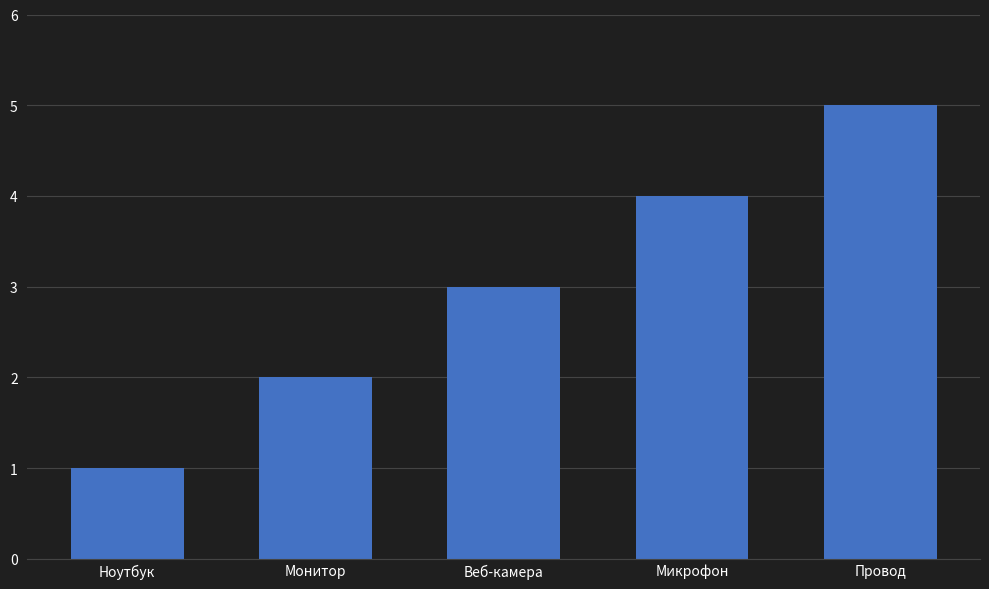

Rank the categories by value from lowest to highest.

Ноутбук, Монитор, Веб-камера, Микрофон, Провод